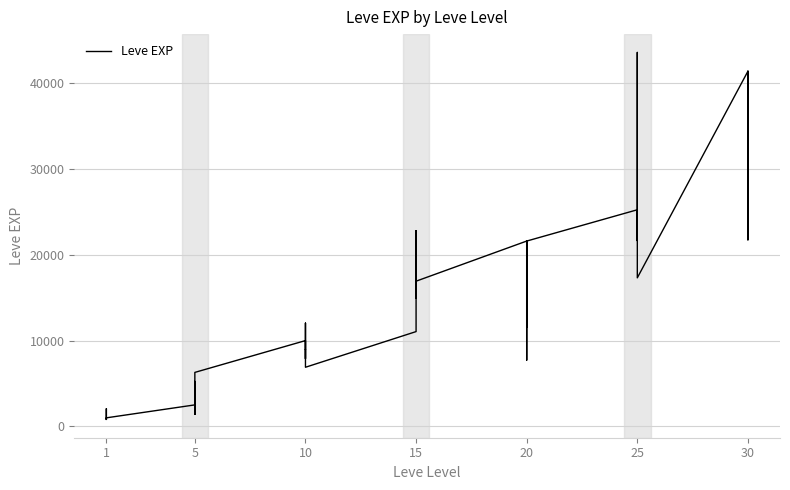

What is the change in value from 5 to 20?

+7960